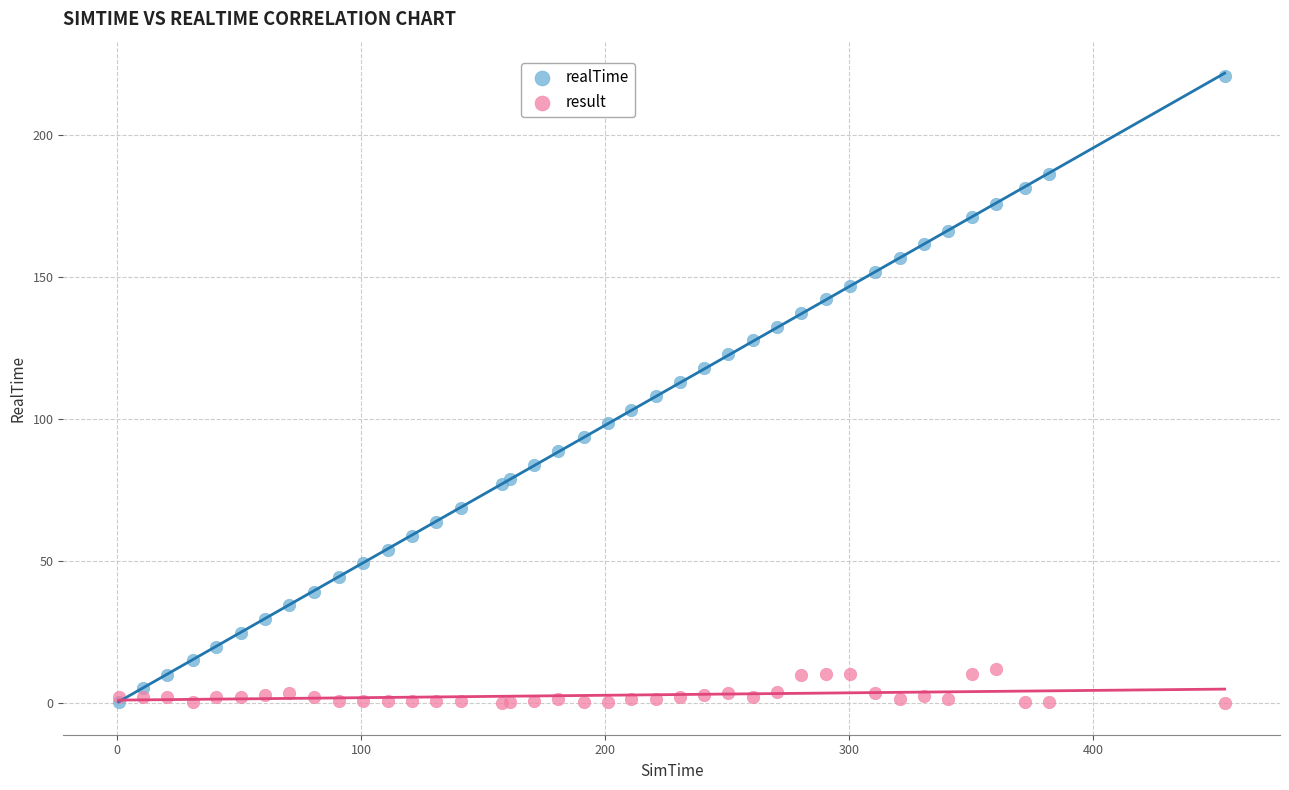

What are all the series names shown in the legend?

realTime, result